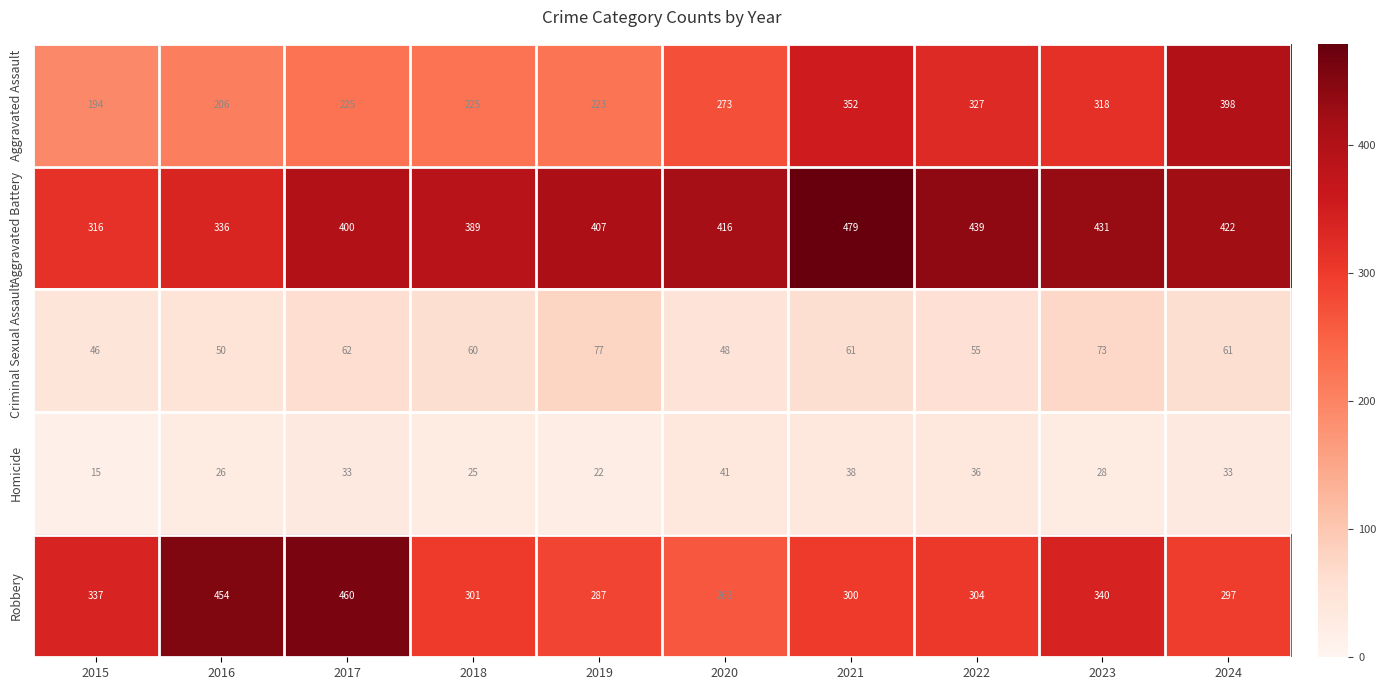

At which label does Robbery first exceed 304?

2015